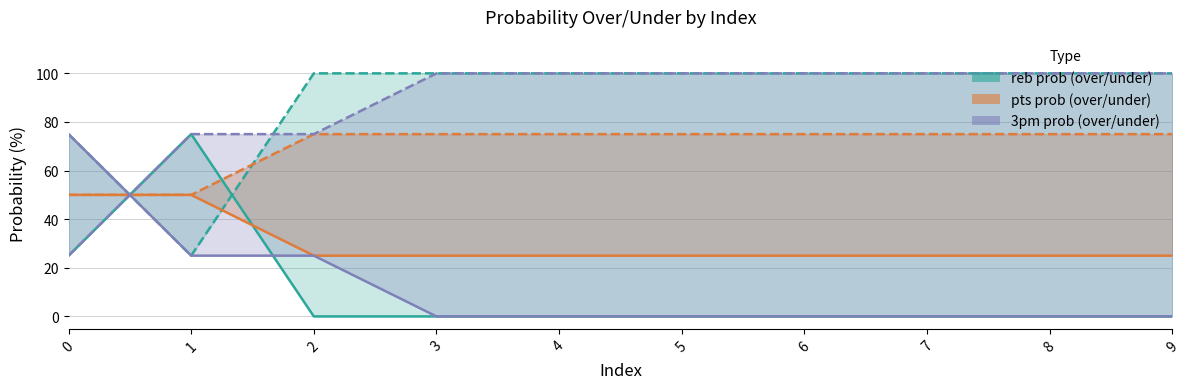

What is the total value across all series at 5?

300